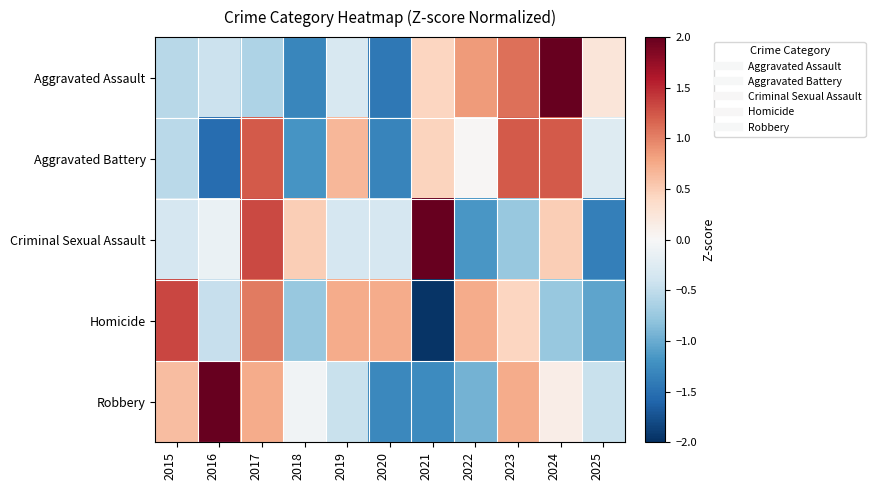

How many data points does each series have?

11